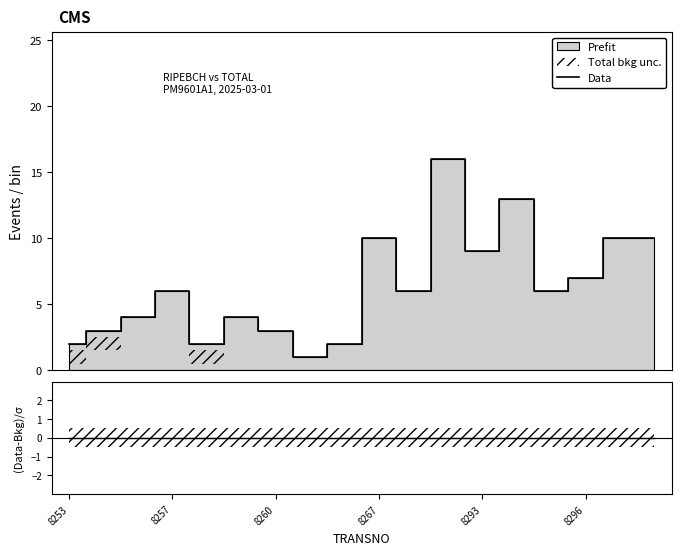

What is the value of the Data point at the 9th from the left?

2